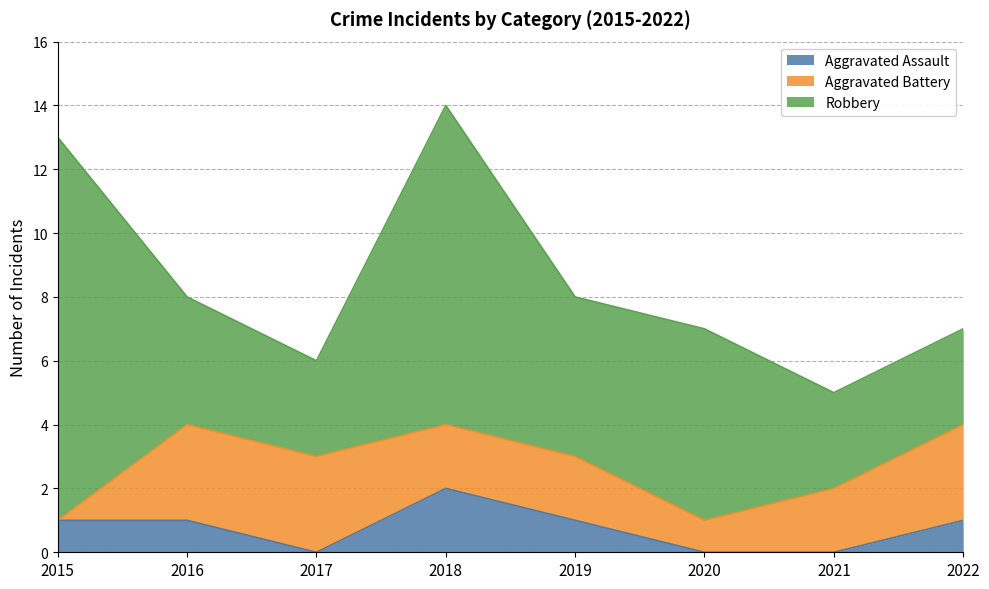

True or false: Robbery and Aggravated Assault intersect in this chart.

False